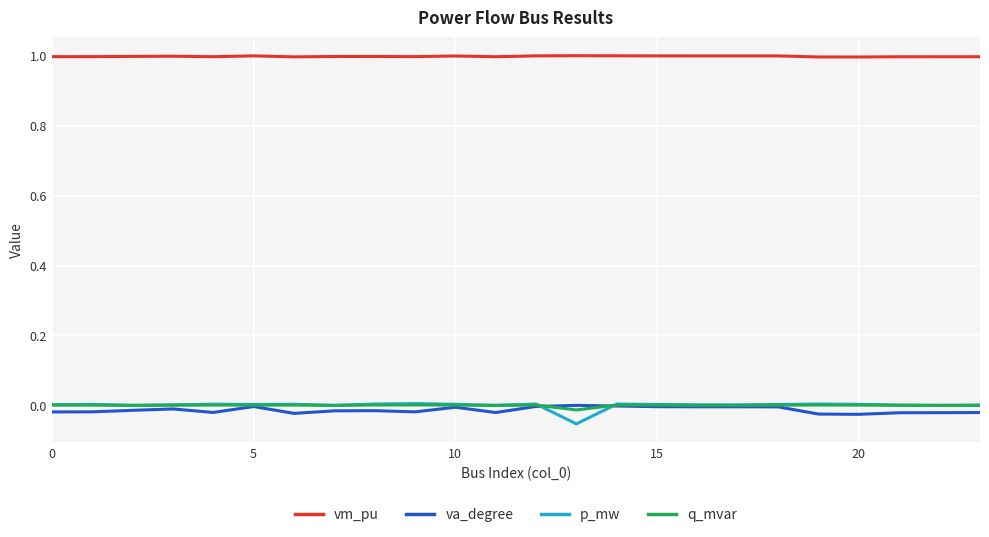

True or false: va_degree has more than 2 points higher than both neighbors.

True